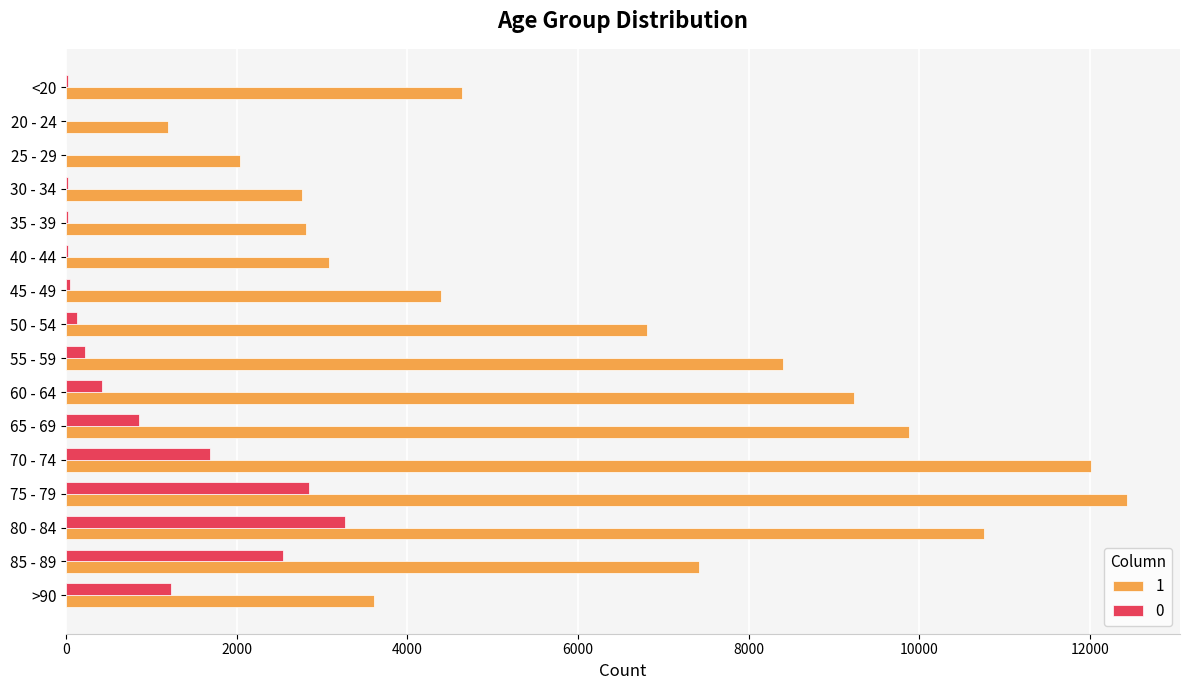

Is the value of 0 at <20 greater than the value of 1 at 35 - 39?

No